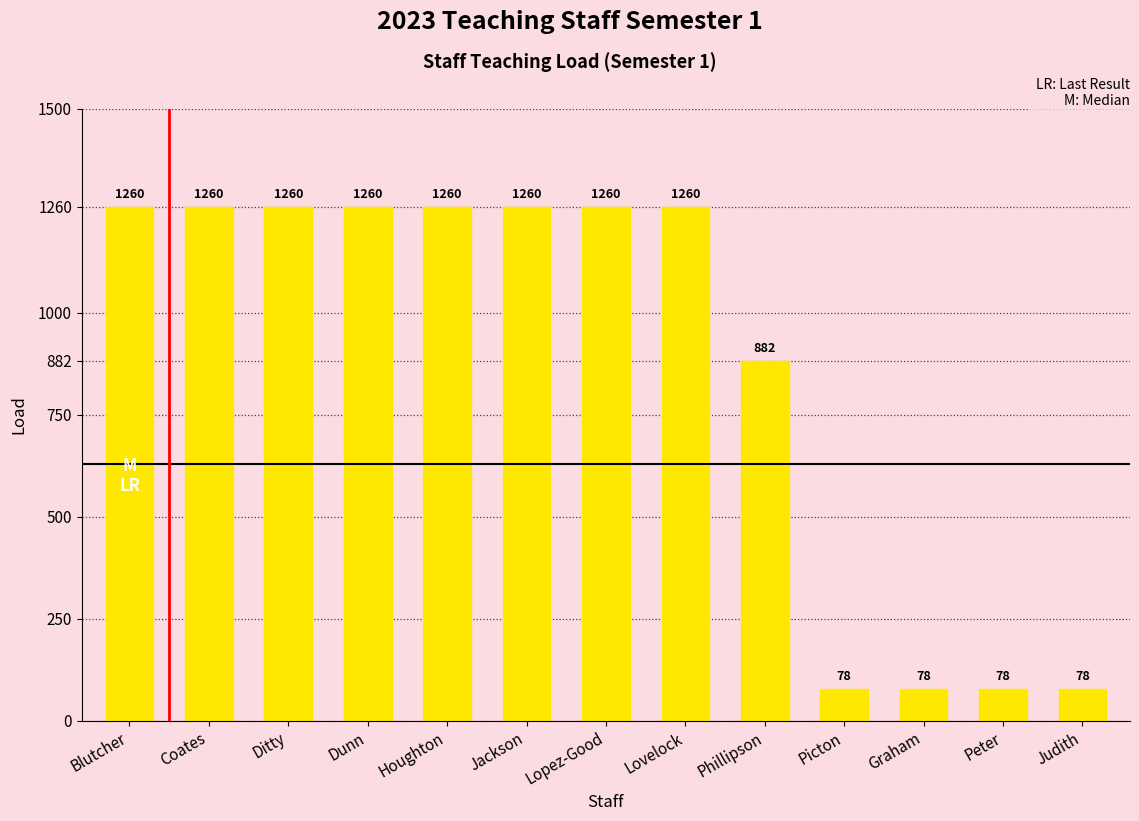

What is the difference between the maximum and minimum values?

1182